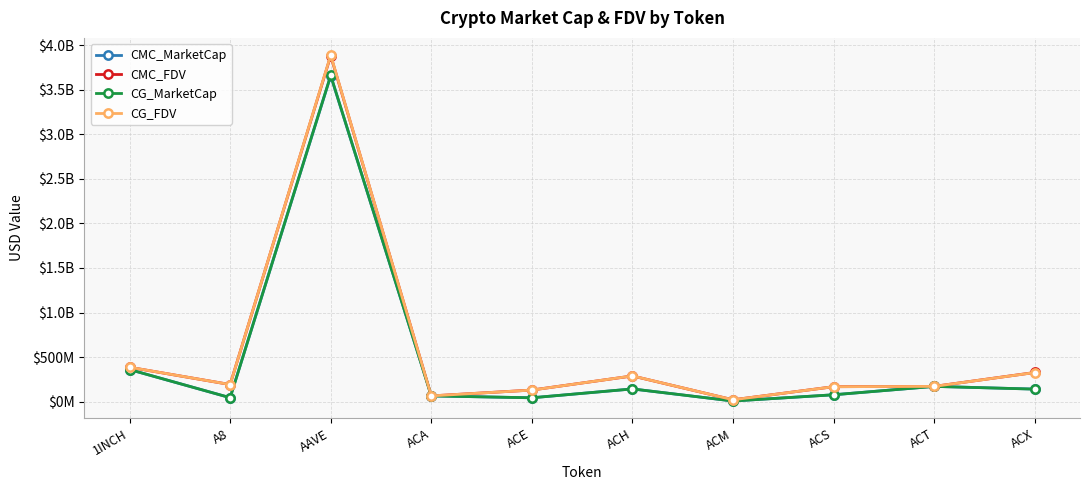

What is the difference between the second highest and minimum values in the CG_FDV series?

365523185.0